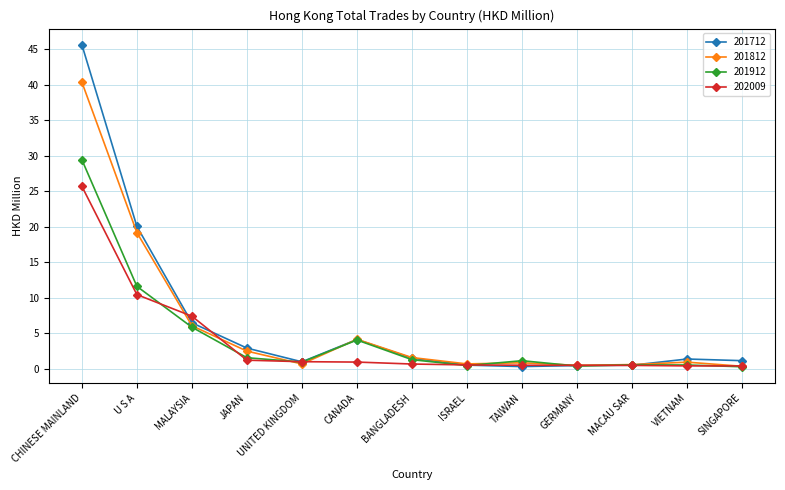

Is it true that 201912 equals 0.9 at UNITED KINGDOM?

True